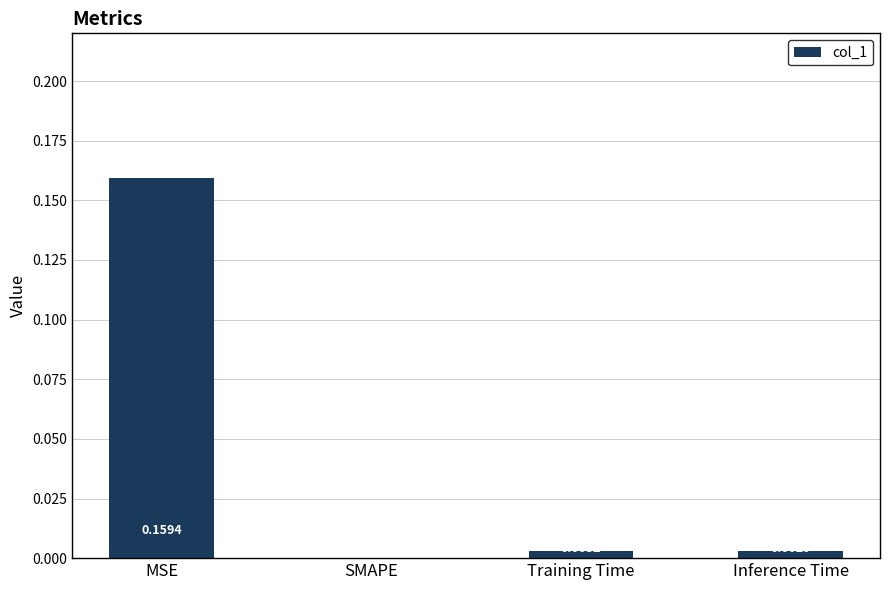

What is the change in value from MSE to Inference Time?

-0.2